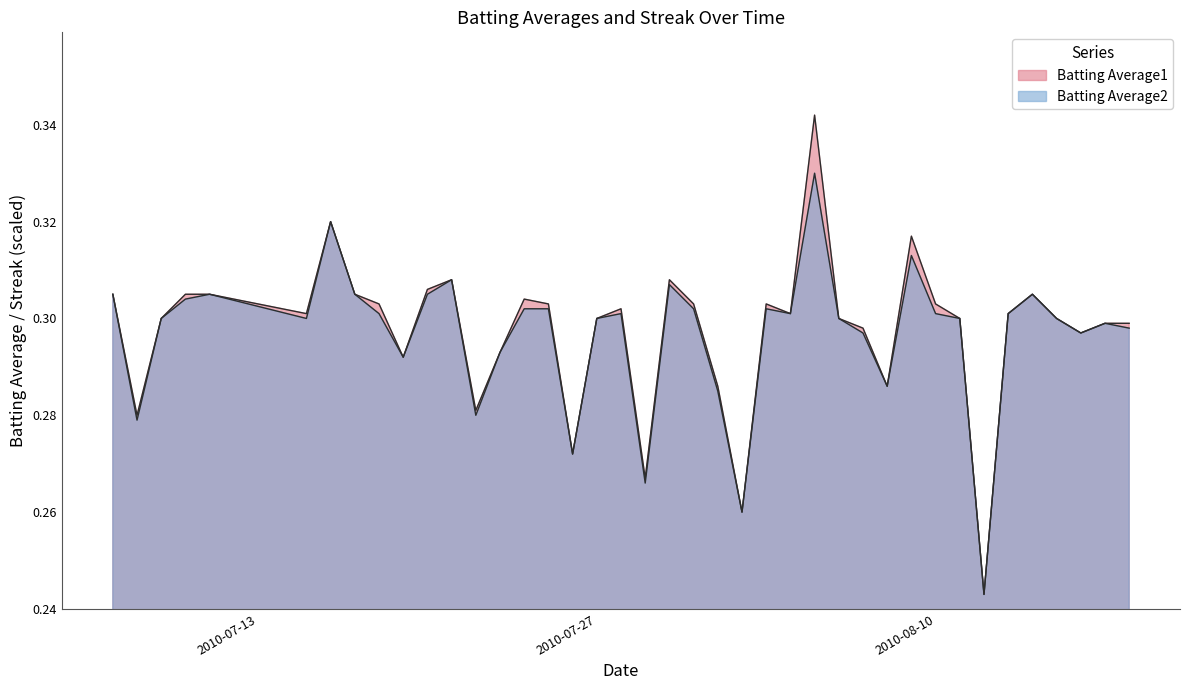

What is the sum of all Batting Average1 values?

11.9